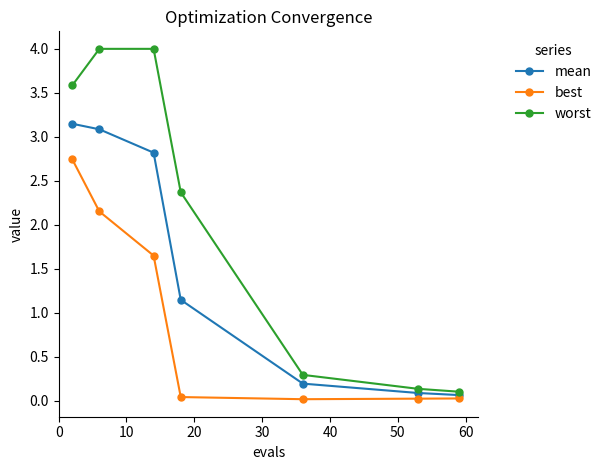

What is the highest value of the worst series?

4.0